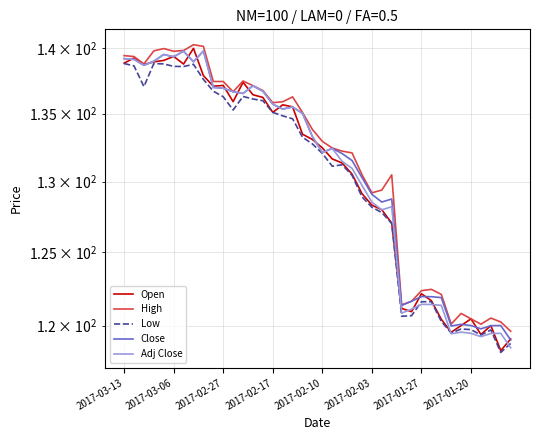

In Open, how many points are higher than both neighbors (excluding endpoints)?

9